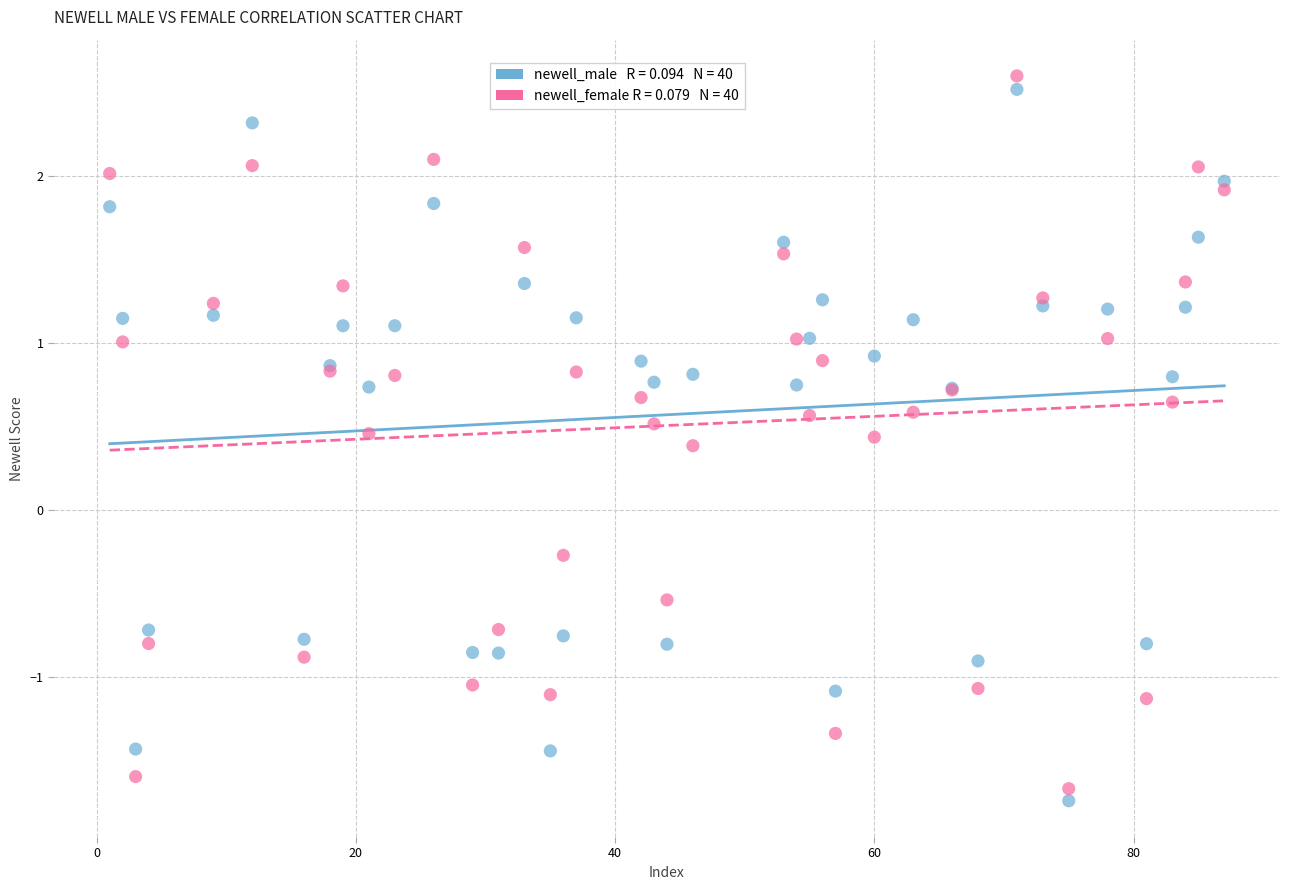

Across all series, what Y value is closest to 0?

-0.3